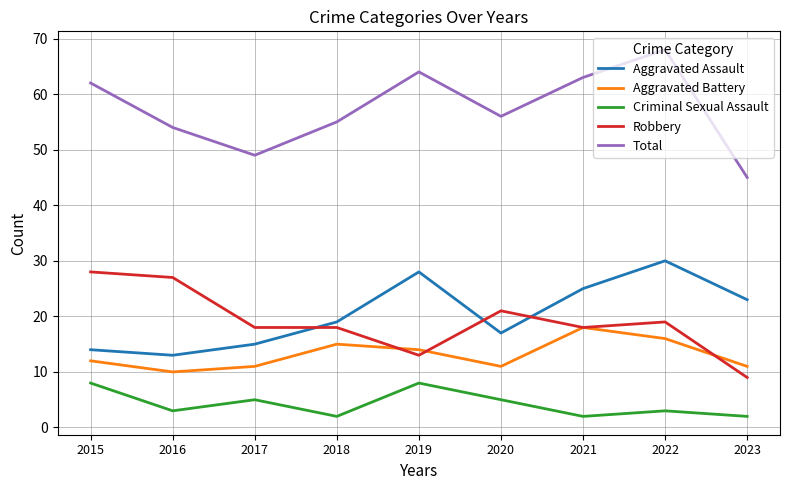

What is the spread (max minus min) of values at 2021?

61